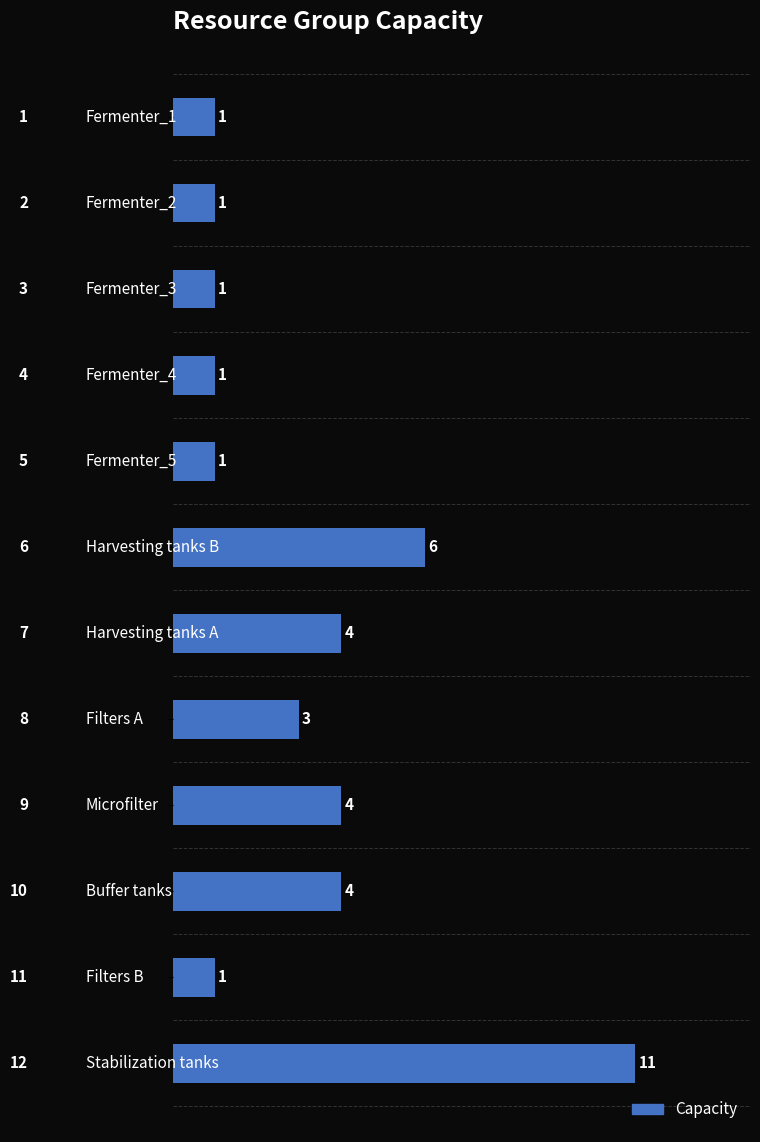

What is the maximum value shown in the chart?

11